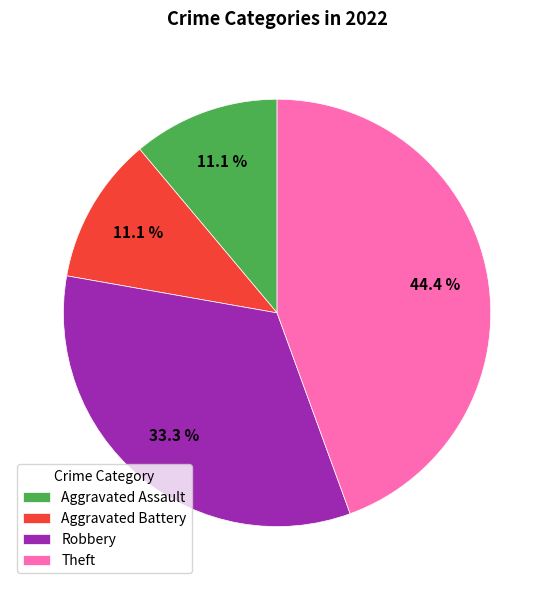

What is the largest slice in the pie chart?

Theft